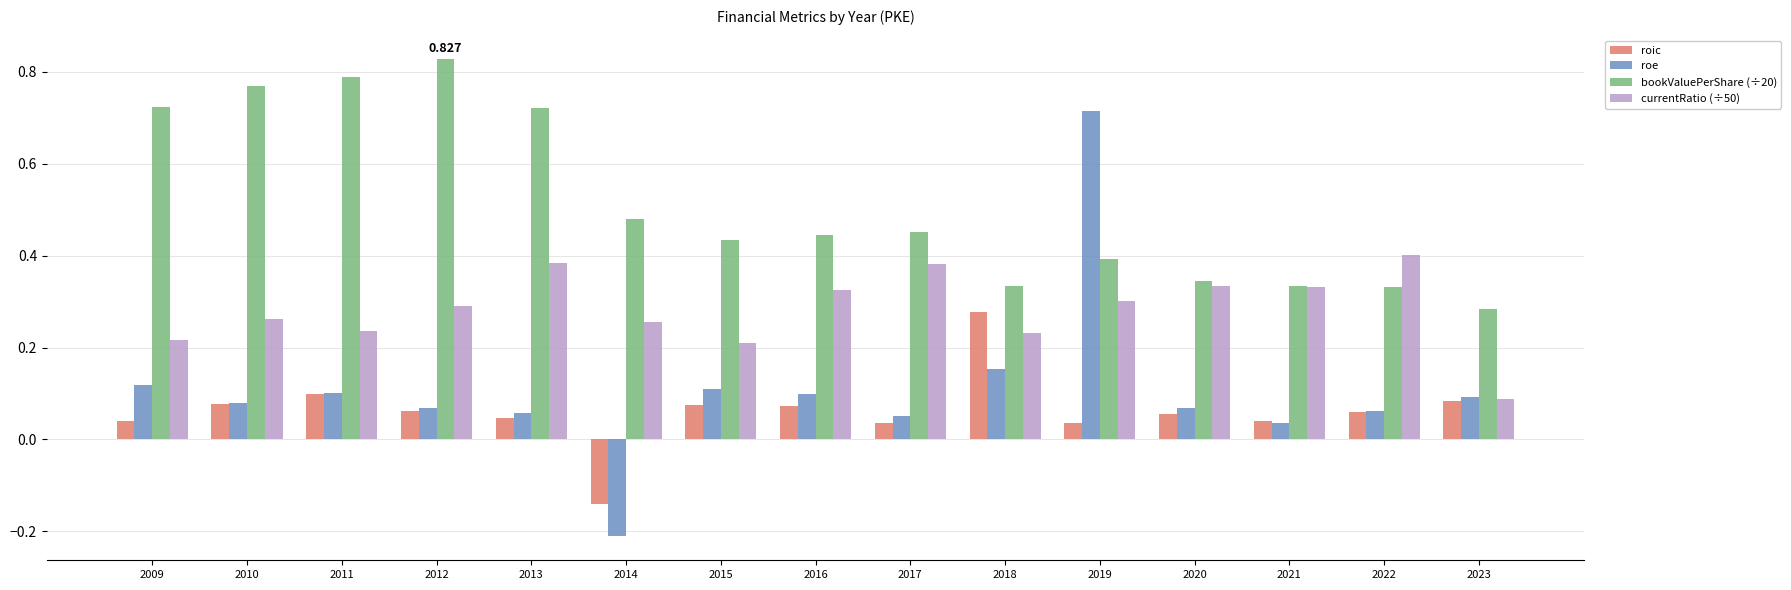

Which series has the widest spread of values?

roe